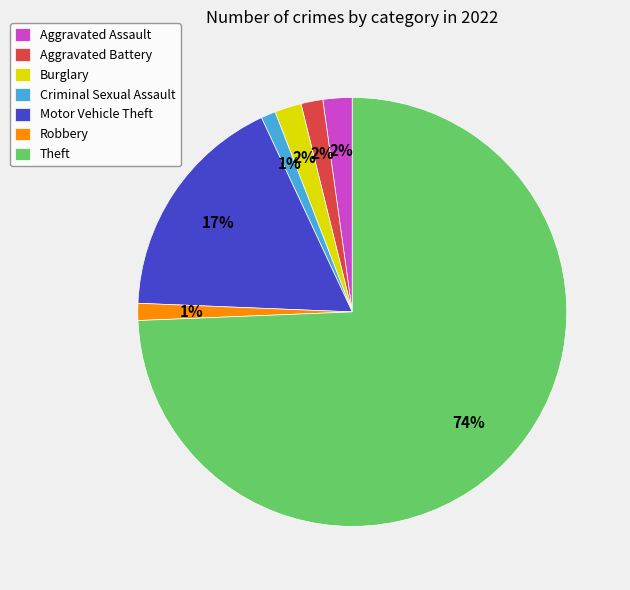

Which has a higher value, Robbery or Burglary?

Burglary